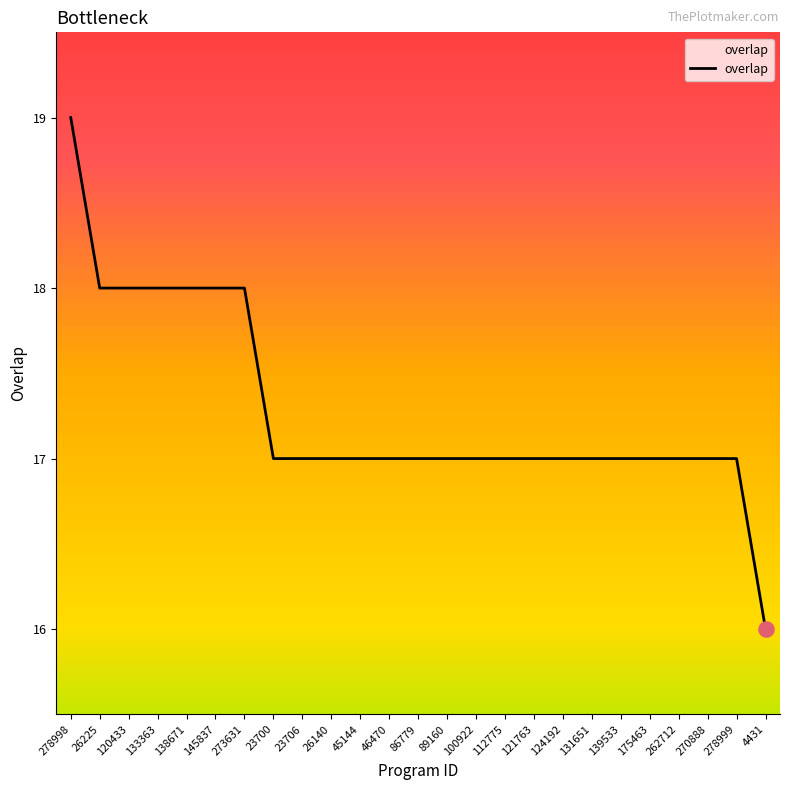

Which has a higher value, 145837 or 89160?

145837